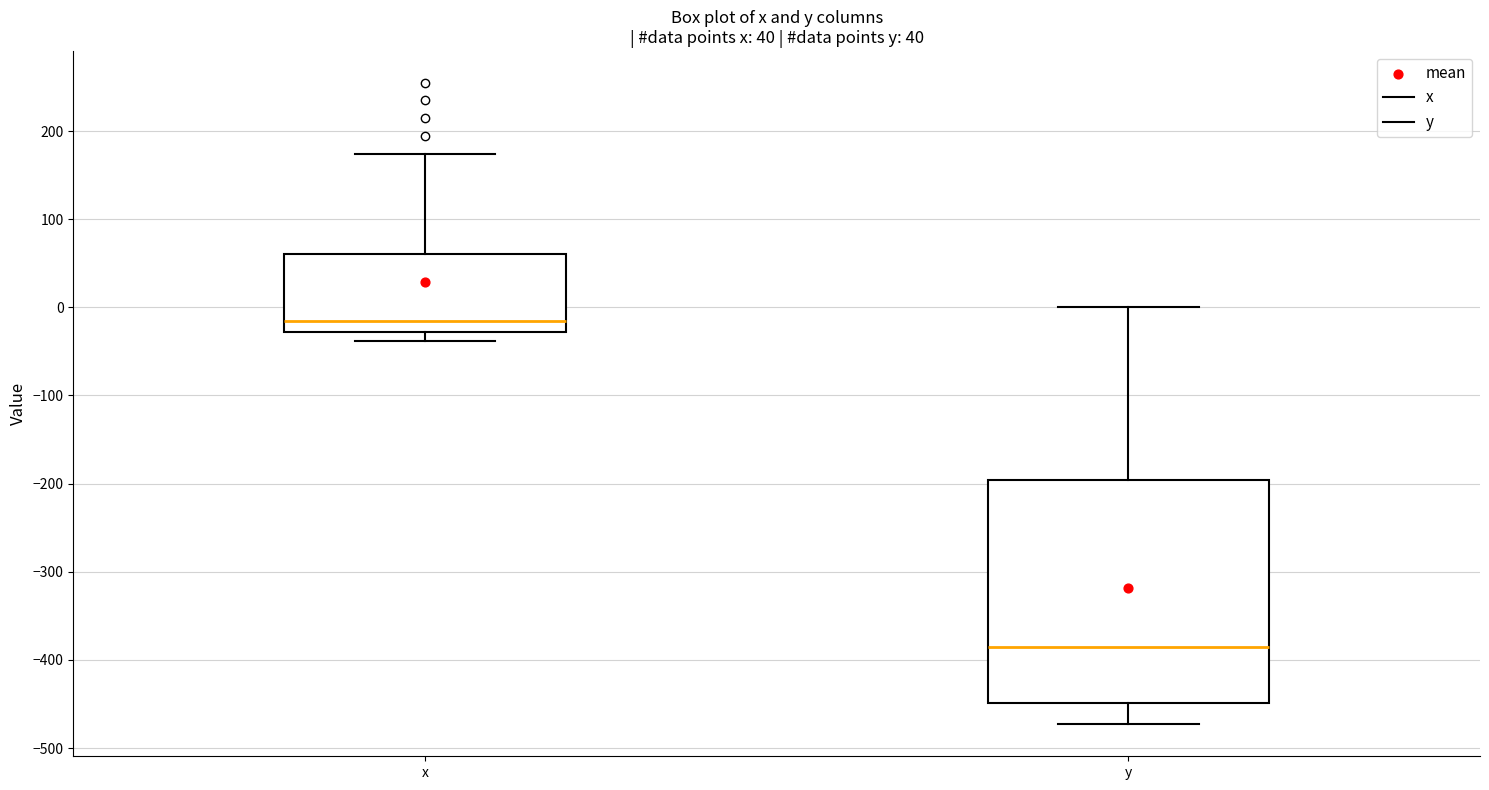

Which box's median line is the highest?

x